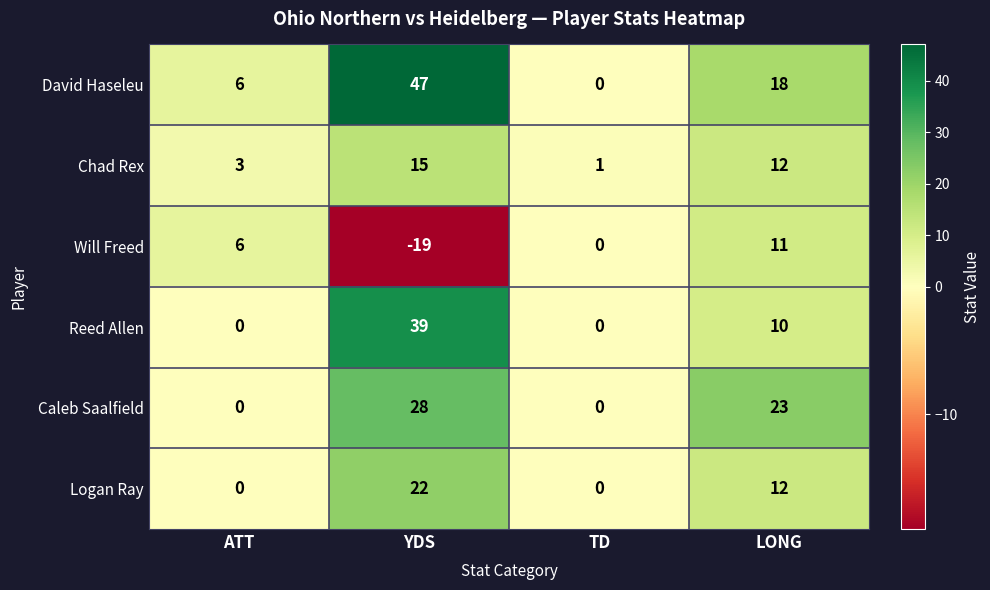

Reading right to left, extract all data points from this chart.

David Haseleu: LONG=18	TD=0	YDS=47	ATT=6
Chad Rex: LONG=12	TD=1	YDS=15	ATT=3
Will Freed: LONG=11	TD=0	YDS=-19	ATT=6
Reed Allen: LONG=10	TD=0	YDS=39	ATT=0
Caleb Saalfield: LONG=23	TD=0	YDS=28	ATT=0
Logan Ray: LONG=12	TD=0	YDS=22	ATT=0